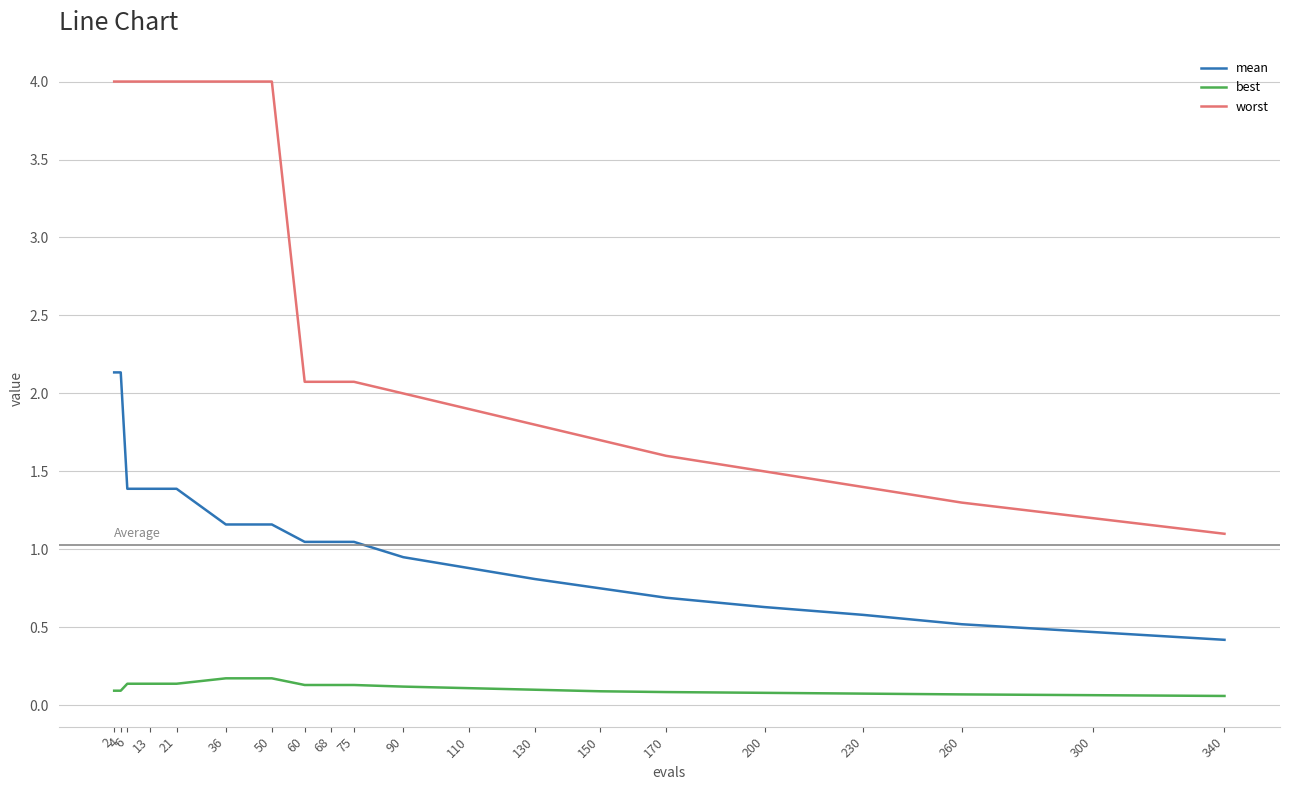

Which series has the largest total across all categories?

worst